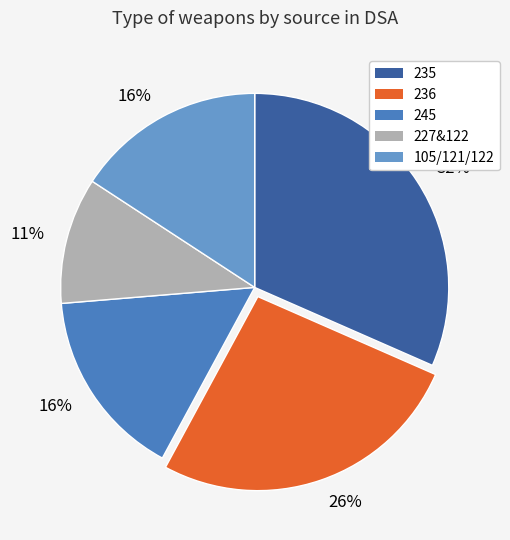

Count the number of slices in the pie.

5